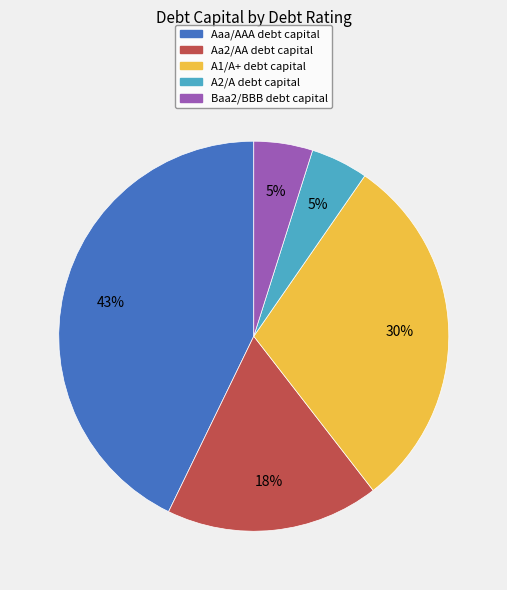

Is there a majority slice in this chart?

No